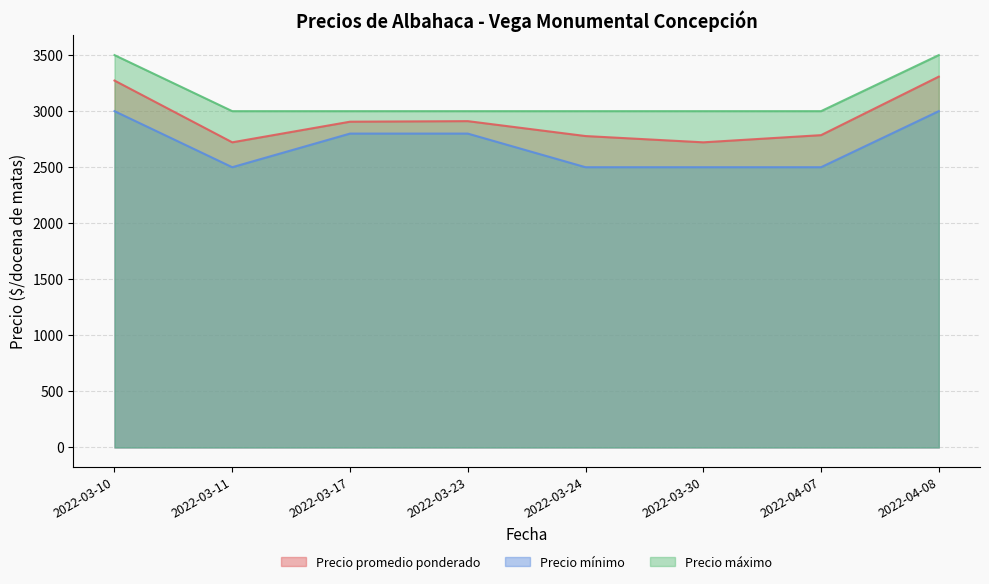

Reading right to left, transcribe all the data shown in this chart.

Precio promedio ponderado: 2022-04-08=3308	2022-04-07=2786	2022-03-30=2722	2022-03-24=2778	2022-03-23=2911	2022-03-17=2906	2022-03-11=2722	2022-03-10=3273
Precio mínimo: 2022-04-08=3000	2022-04-07=2500	2022-03-30=2500	2022-03-24=2500	2022-03-23=2800	2022-03-17=2800	2022-03-11=2500	2022-03-10=3000
Precio máximo: 2022-04-08=3500	2022-04-07=3000	2022-03-30=3000	2022-03-24=3000	2022-03-23=3000	2022-03-17=3000	2022-03-11=3000	2022-03-10=3500